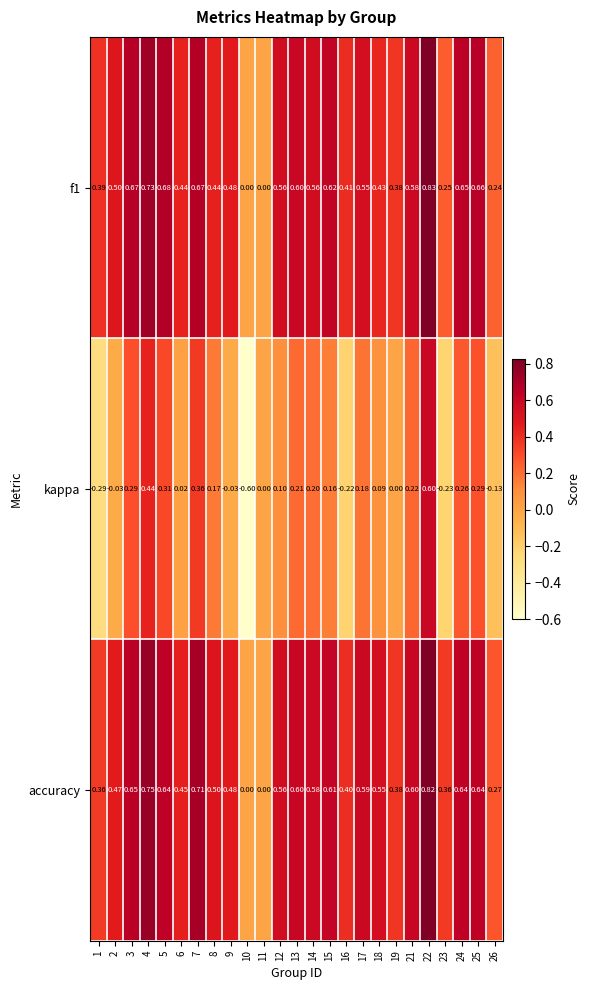

Which category has the lowest value across all series?

10